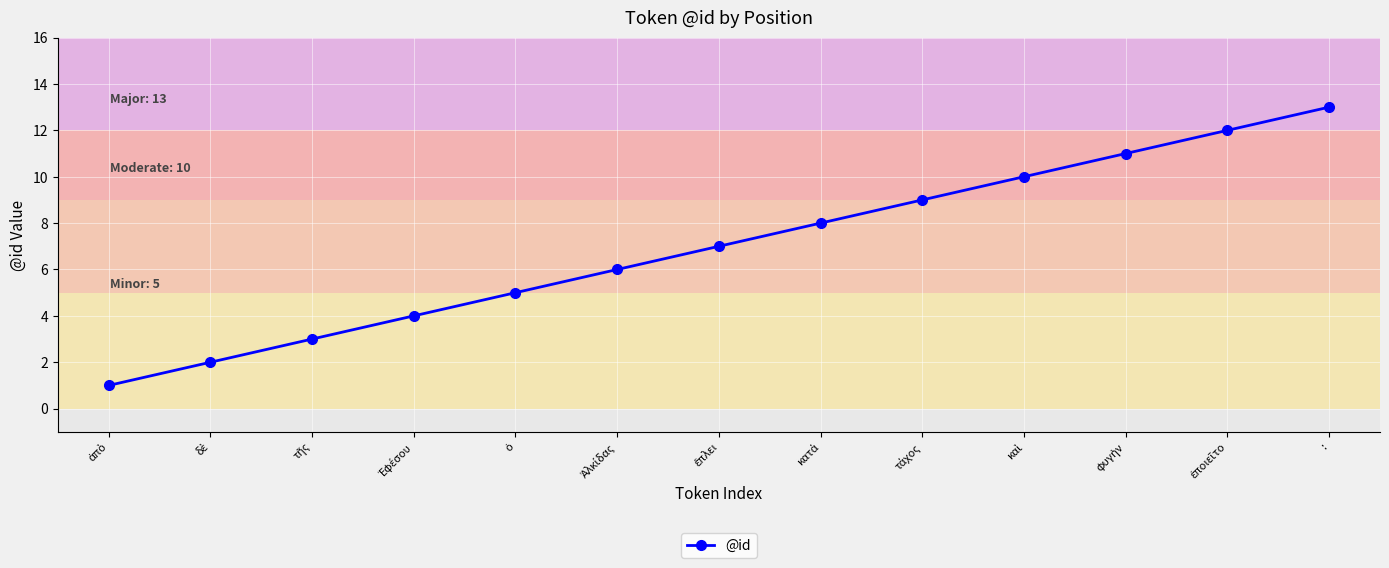

What is the maximum value shown in the chart?

13